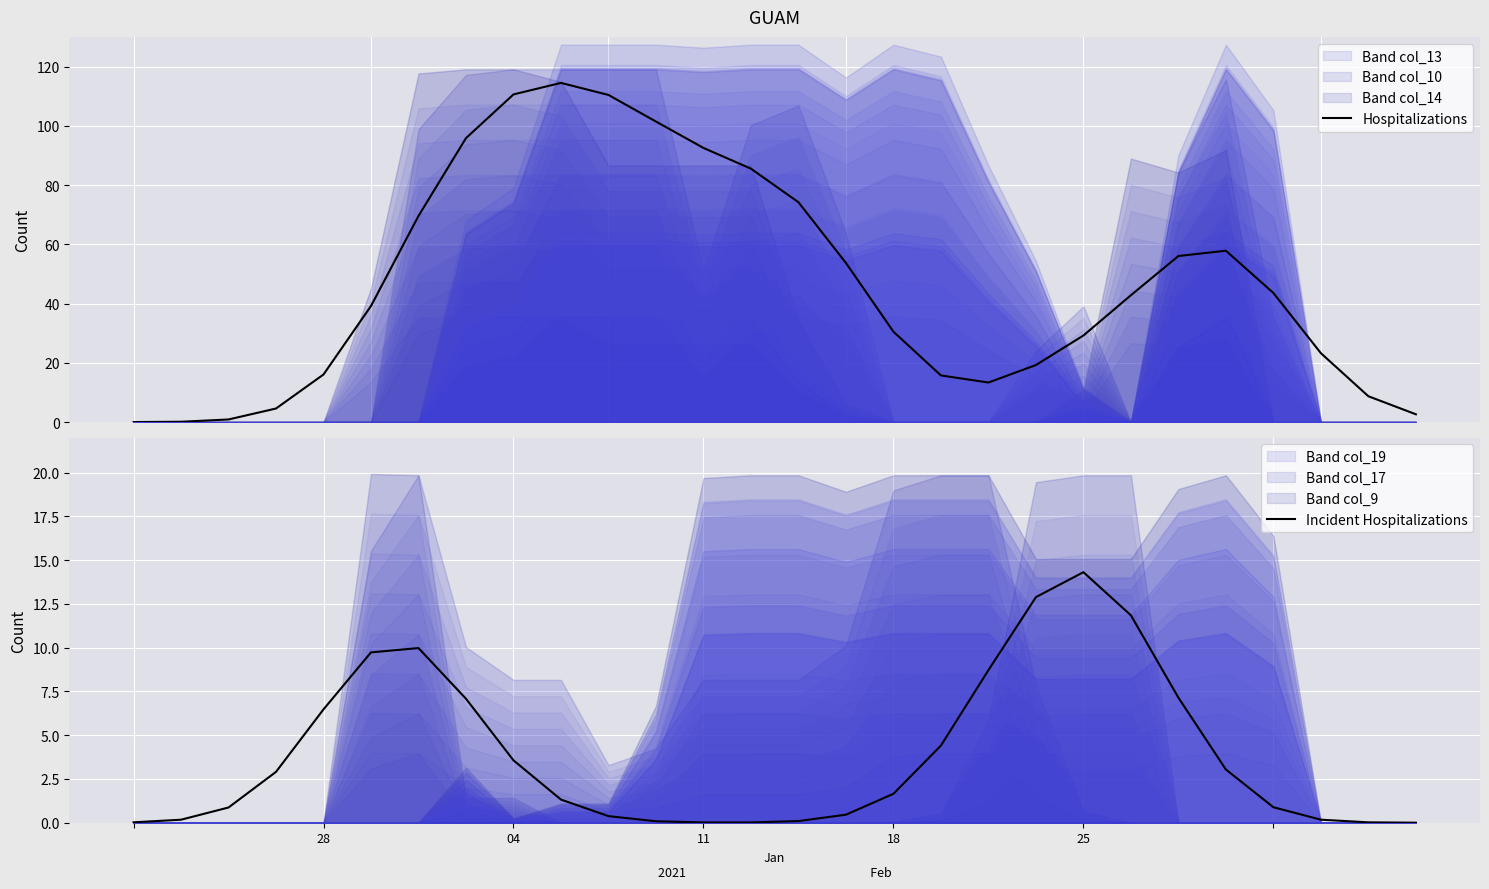

Read the Incident Hospitalizations value at 17.

4.4